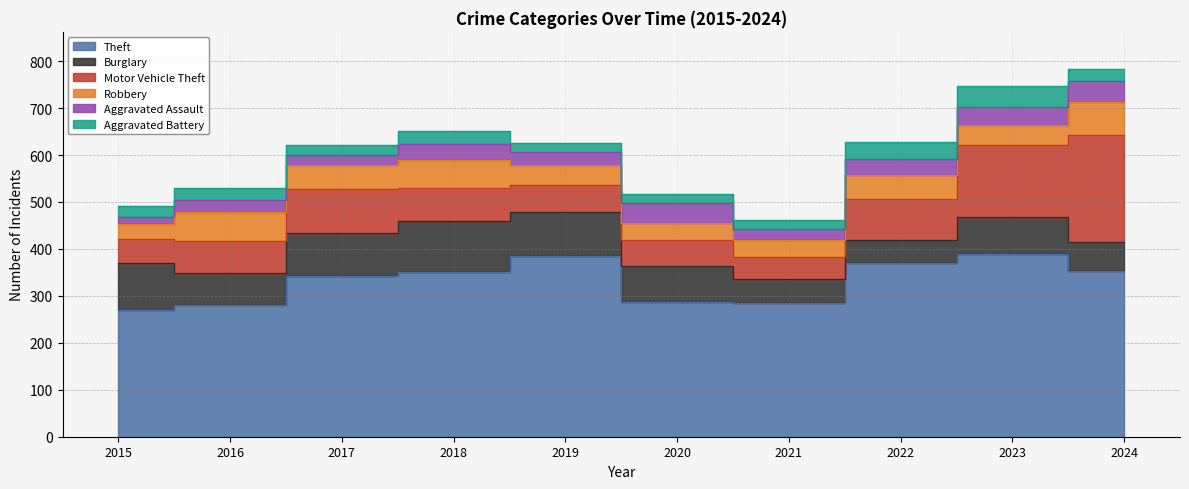

How many lines are shown in the chart?

6